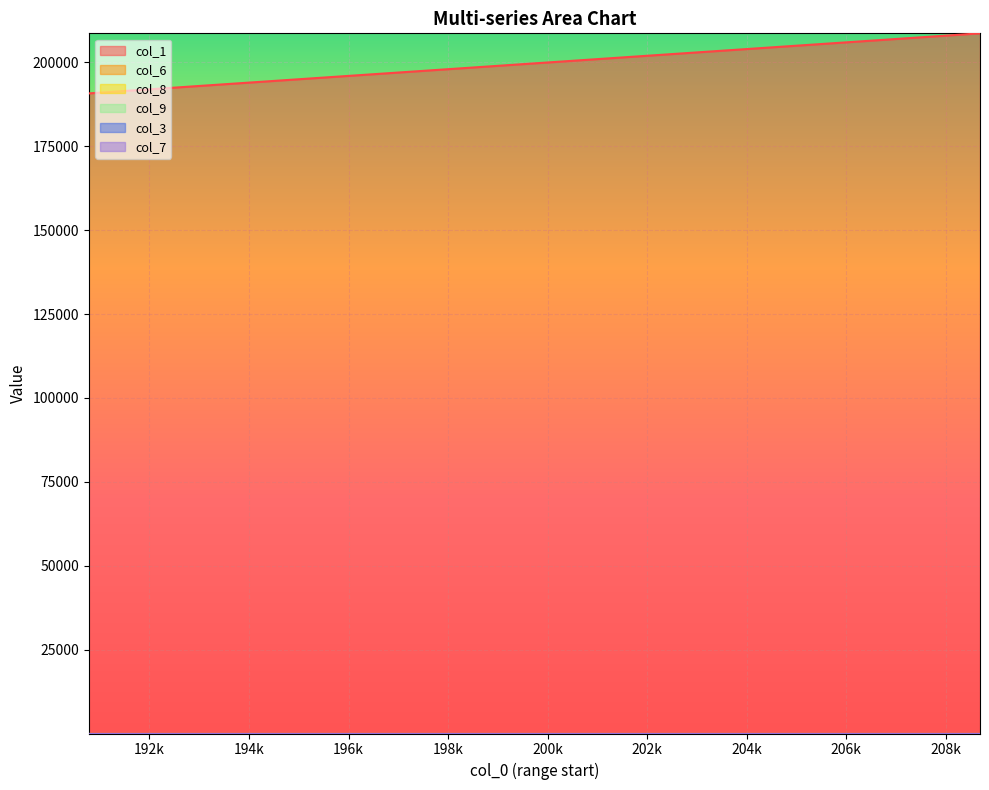

Which series changed the most between 206483 and 206896?

col_1